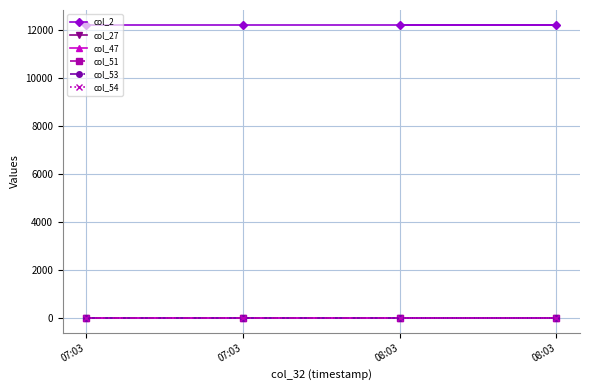

Rank the categories by col_47 value from highest to lowest.

07:03, 07:03, 08:03, 08:03